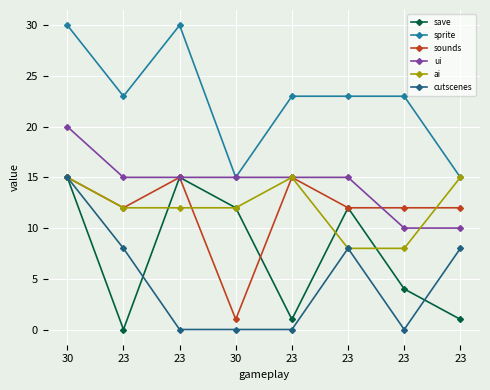

What is the sum of the ai values at 23 and 23?

27